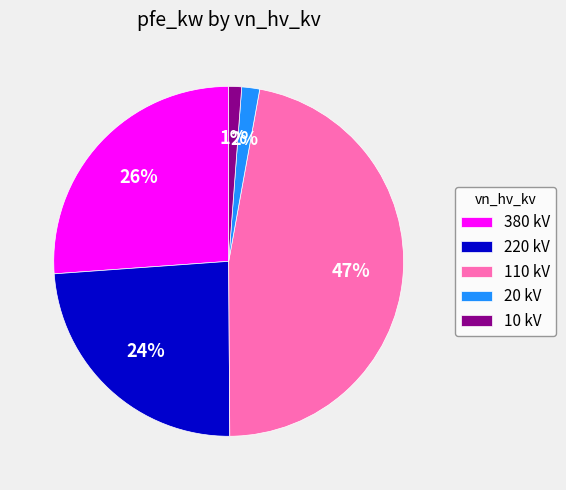

Is the sum of 10 kV and 20 kV greater than half?

No